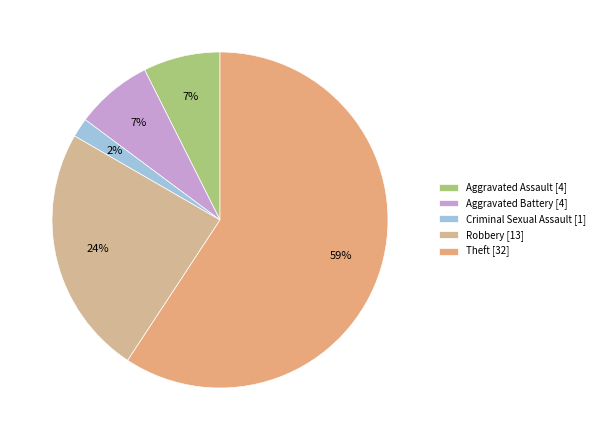

How many slices are in this pie chart?

5